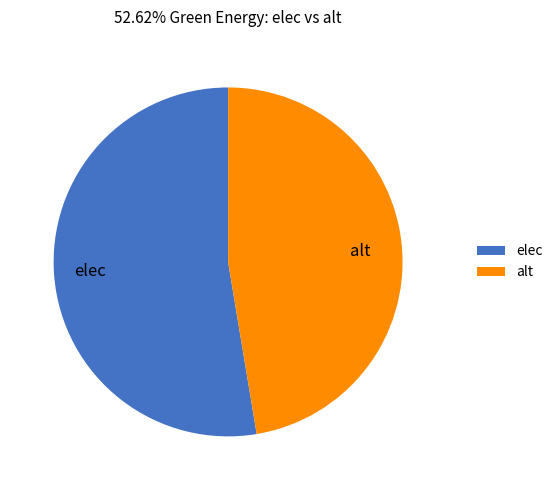

Which category has the smallest portion of the pie?

alt